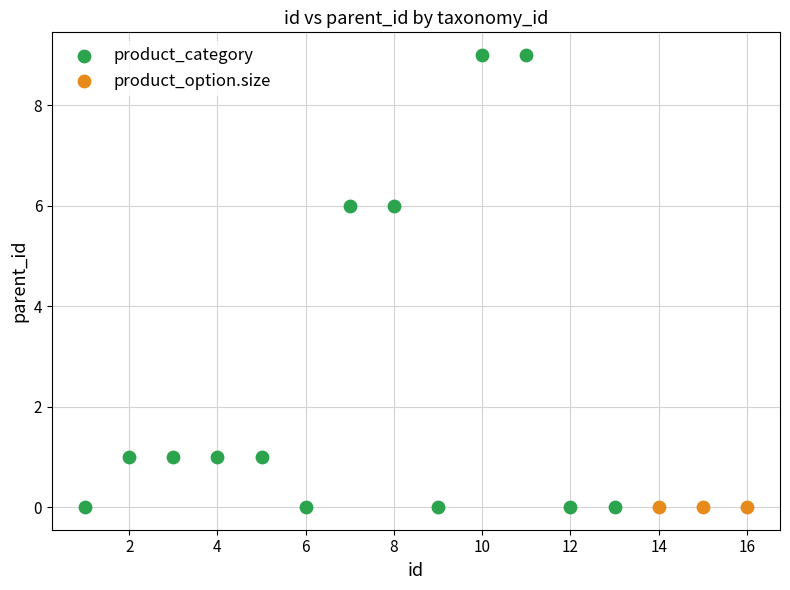

Which series reaches the maximum Y coordinate?

product_category